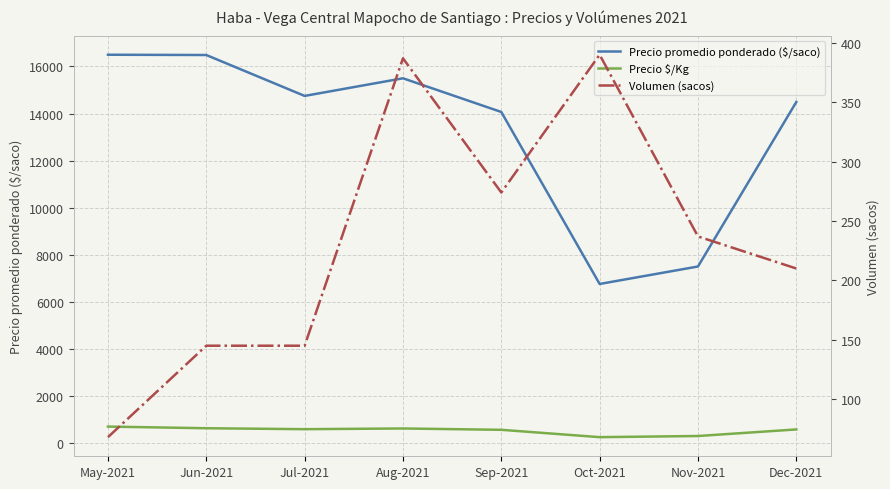

List the series in order of their peak value, highest first.

Precio promedio ponderado ($/saco), Precio $/Kg, Volumen (sacos)